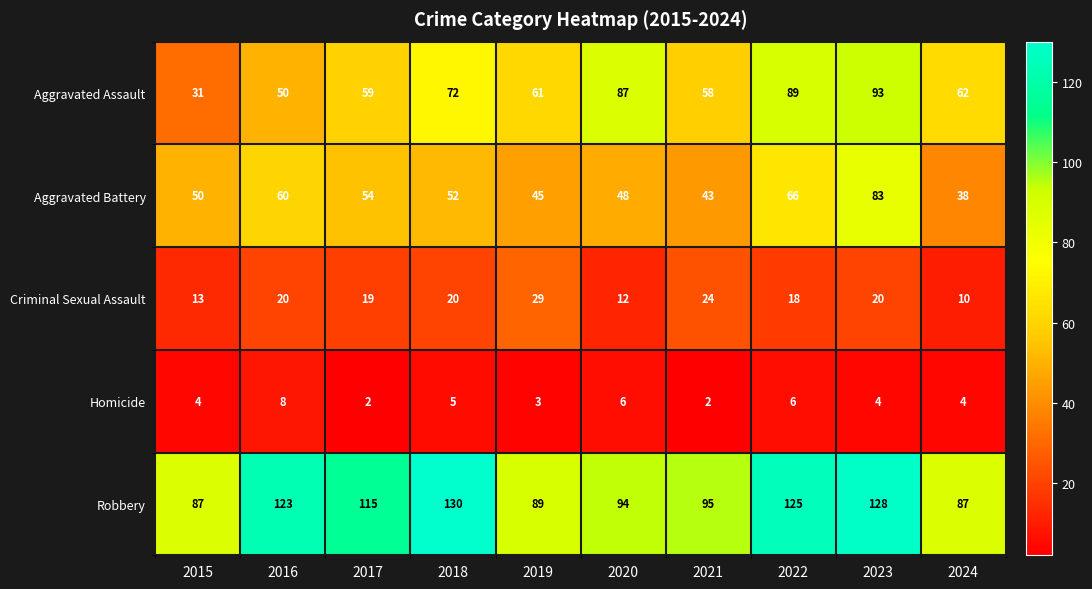

What is the greatest value displayed?

130